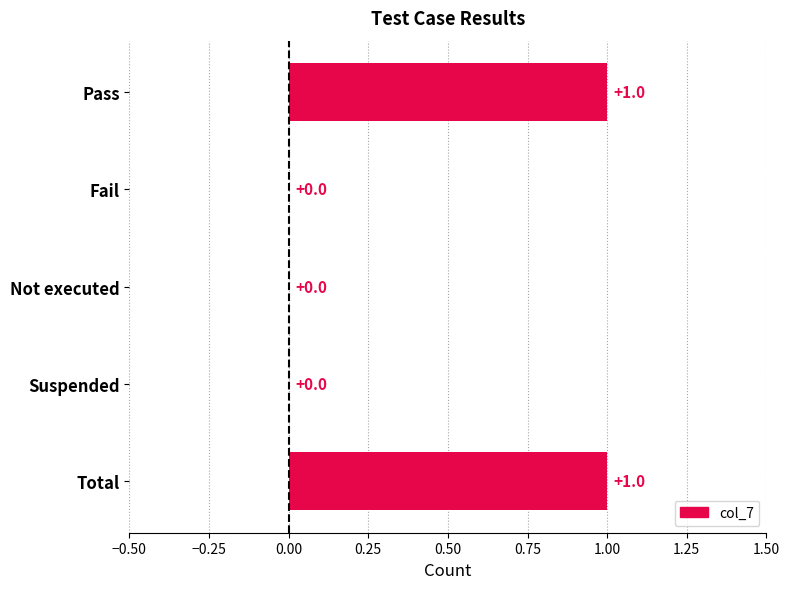

Reading top to bottom, what are all the values shown in this chart?

Pass=1	Fail=0	Not executed=0	Suspended=0	Total=1